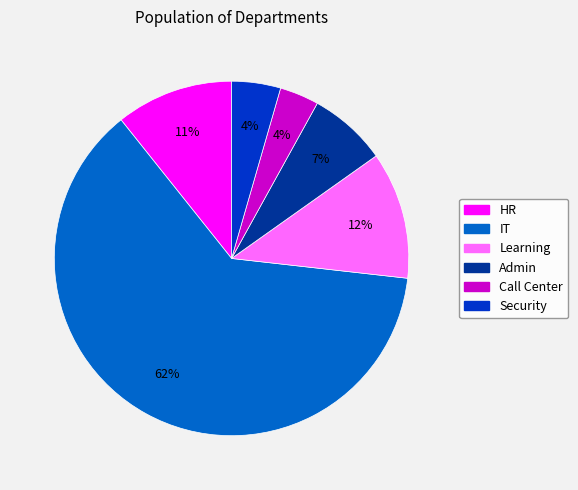

Which has a higher value, Learning or Call Center?

Learning